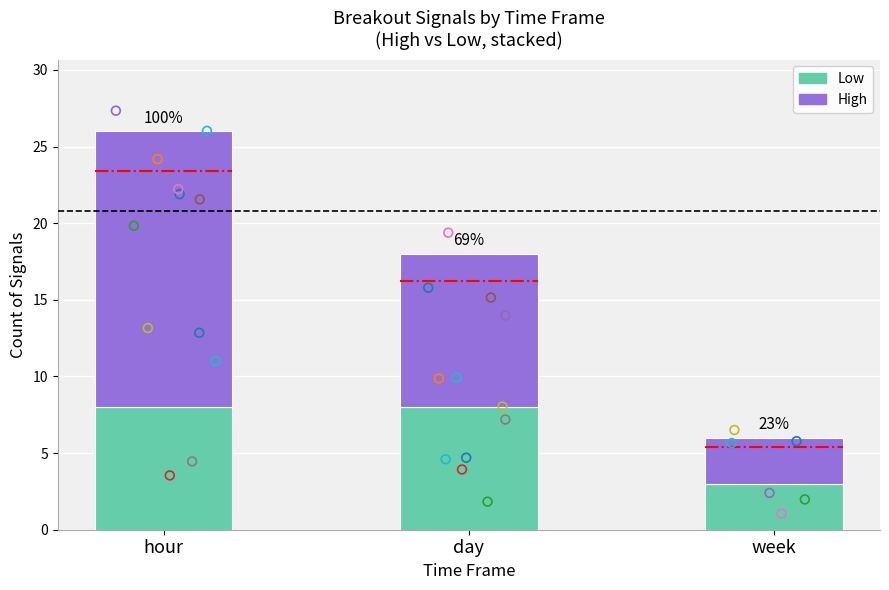

Is the value of High at day greater than the value of Low at hour?

Yes